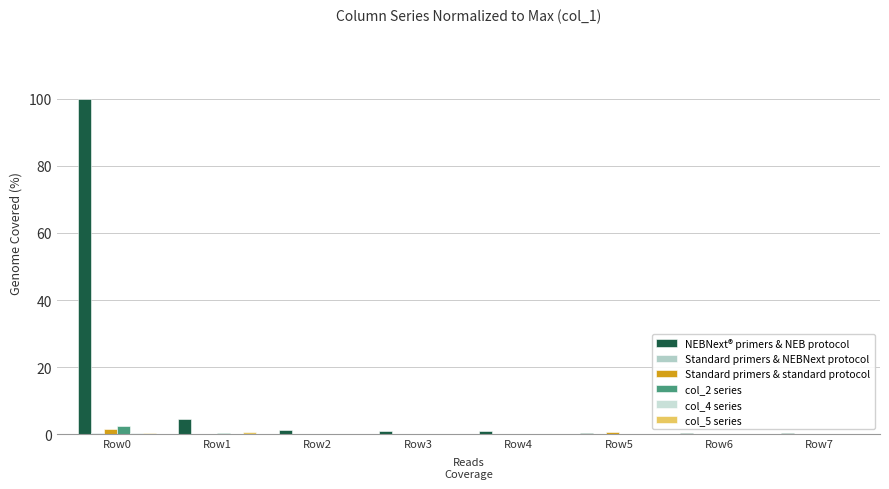

What is the average value of the col_4 series series?

0.1